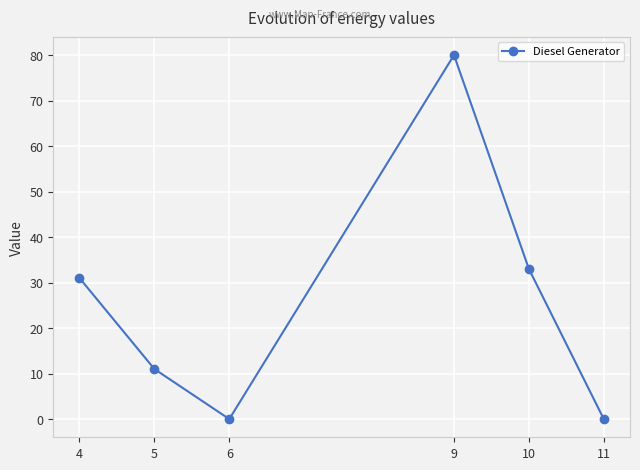

How many data points are less than 31?

3